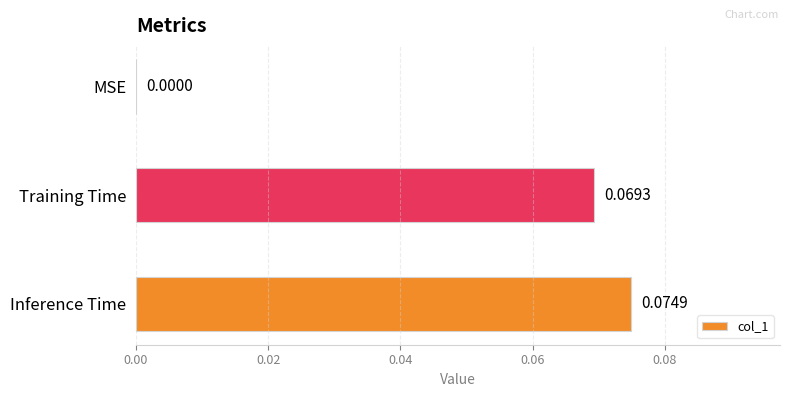

At which label is the value closest to 0?

MSE